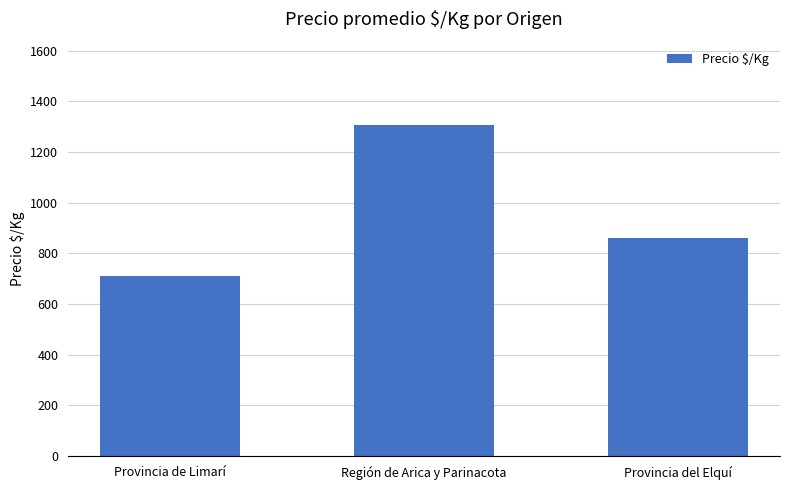

What is the difference between the second highest and minimum values?

150.6